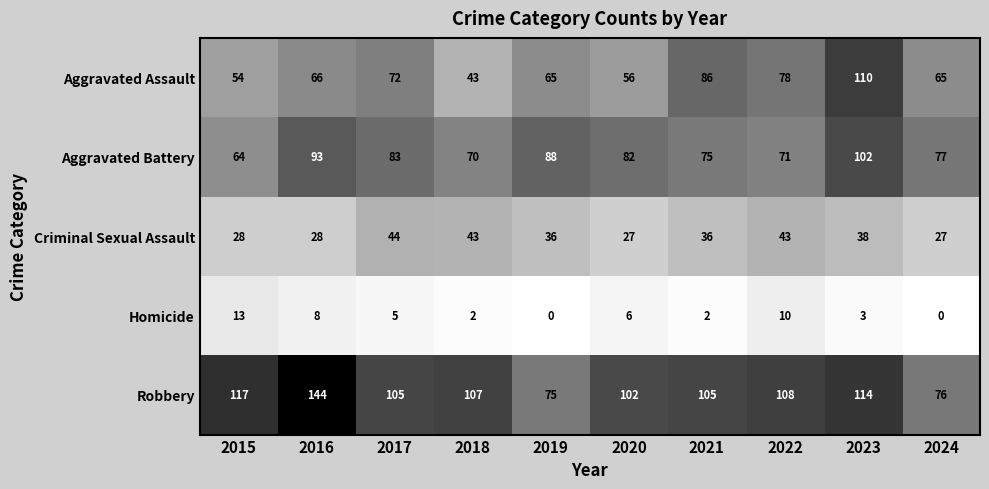

Where is Aggravated Assault nearest to the value 76?

2022